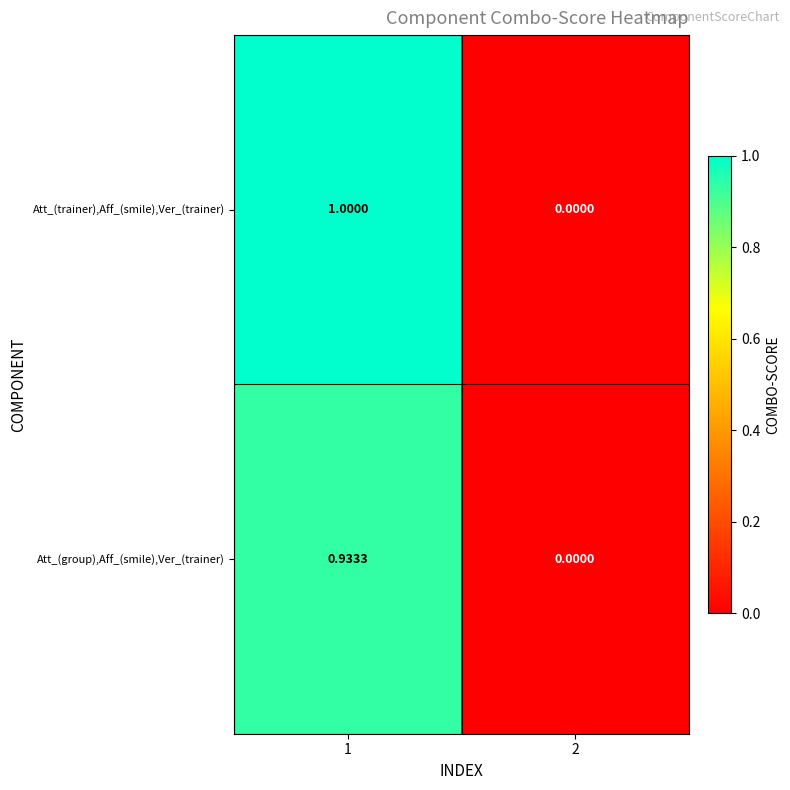

Between 1 and 2, which series saw the biggest shift?

Att_(trainer),Aff_(smile),Ver_(trainer)